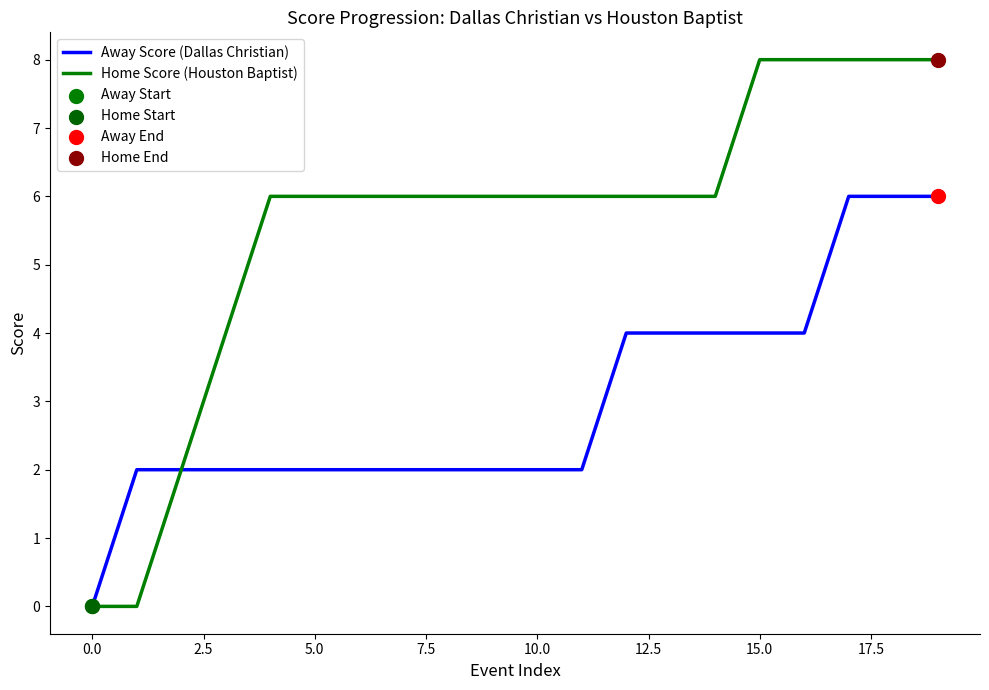

Which series has the widest spread of values?

Home Score (Houston Baptist)